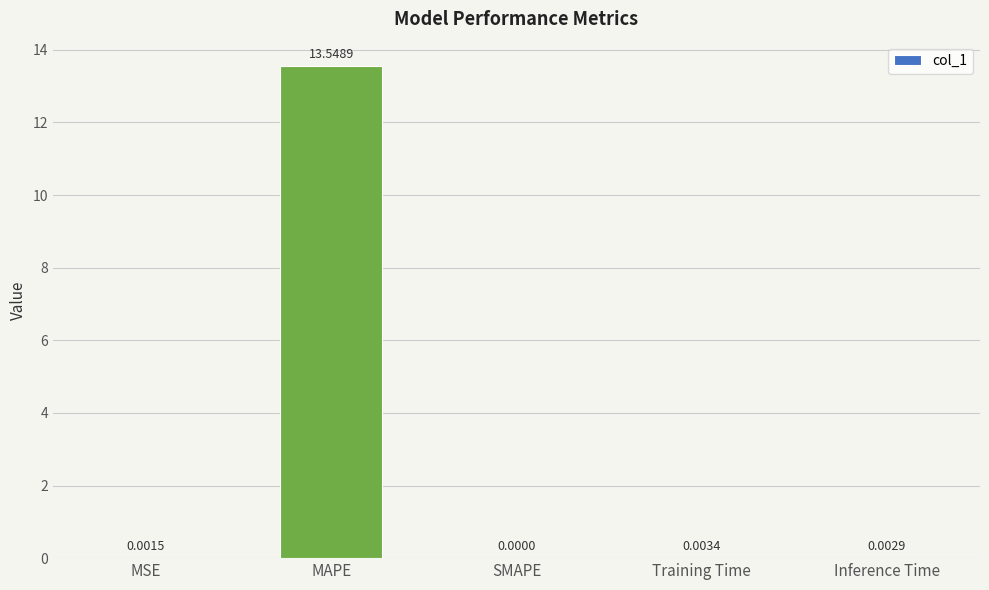

What is the sum of the values at Inference Time and MAPE?

13.6